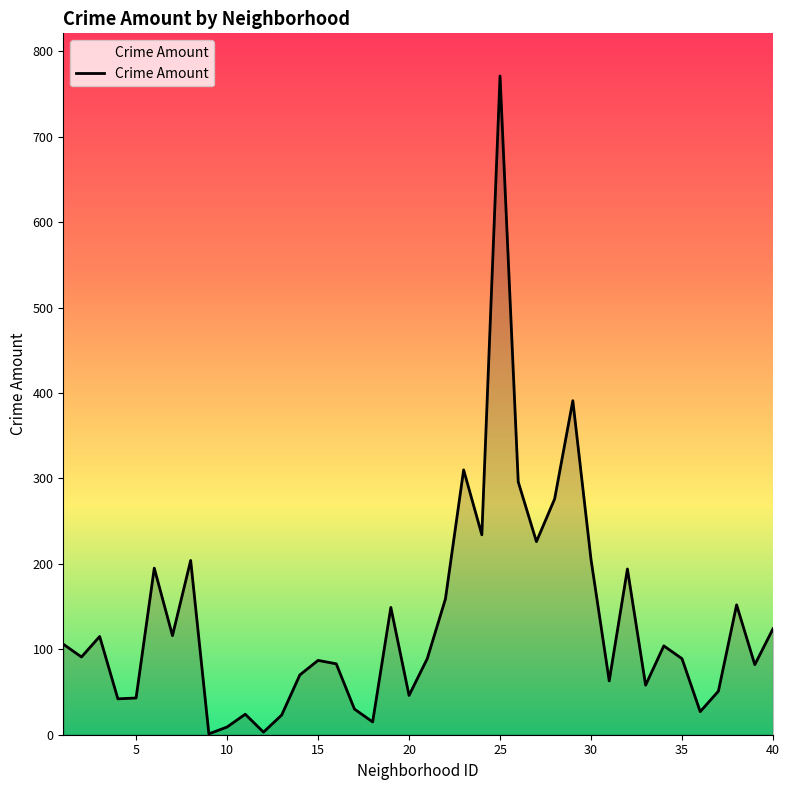

What is the maximum value shown in the chart?

771